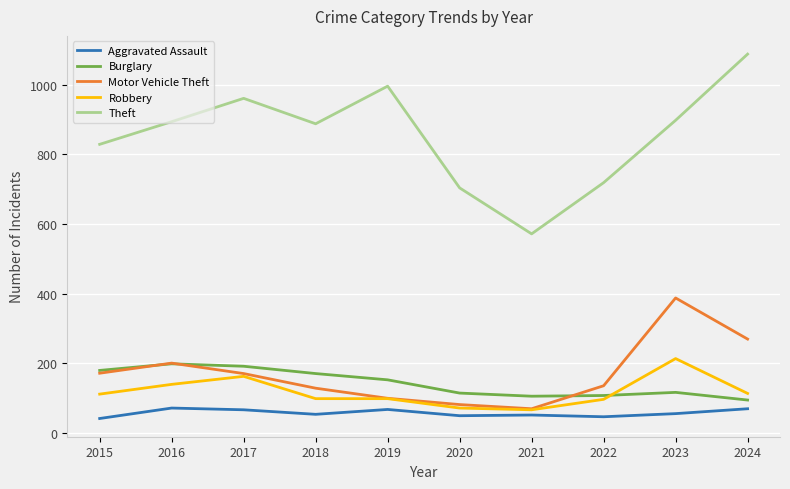

What is the difference between the highest and lowest values at 2016?

822